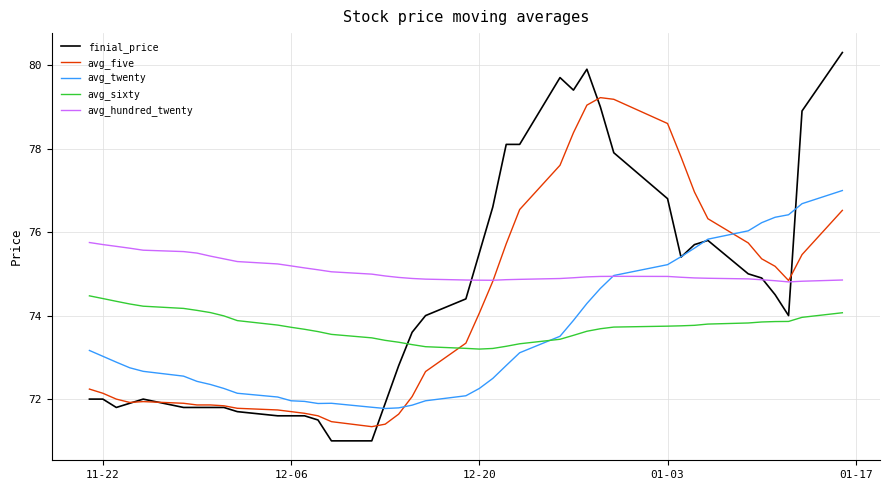

What is the minimum value shown in the chart?

71.0